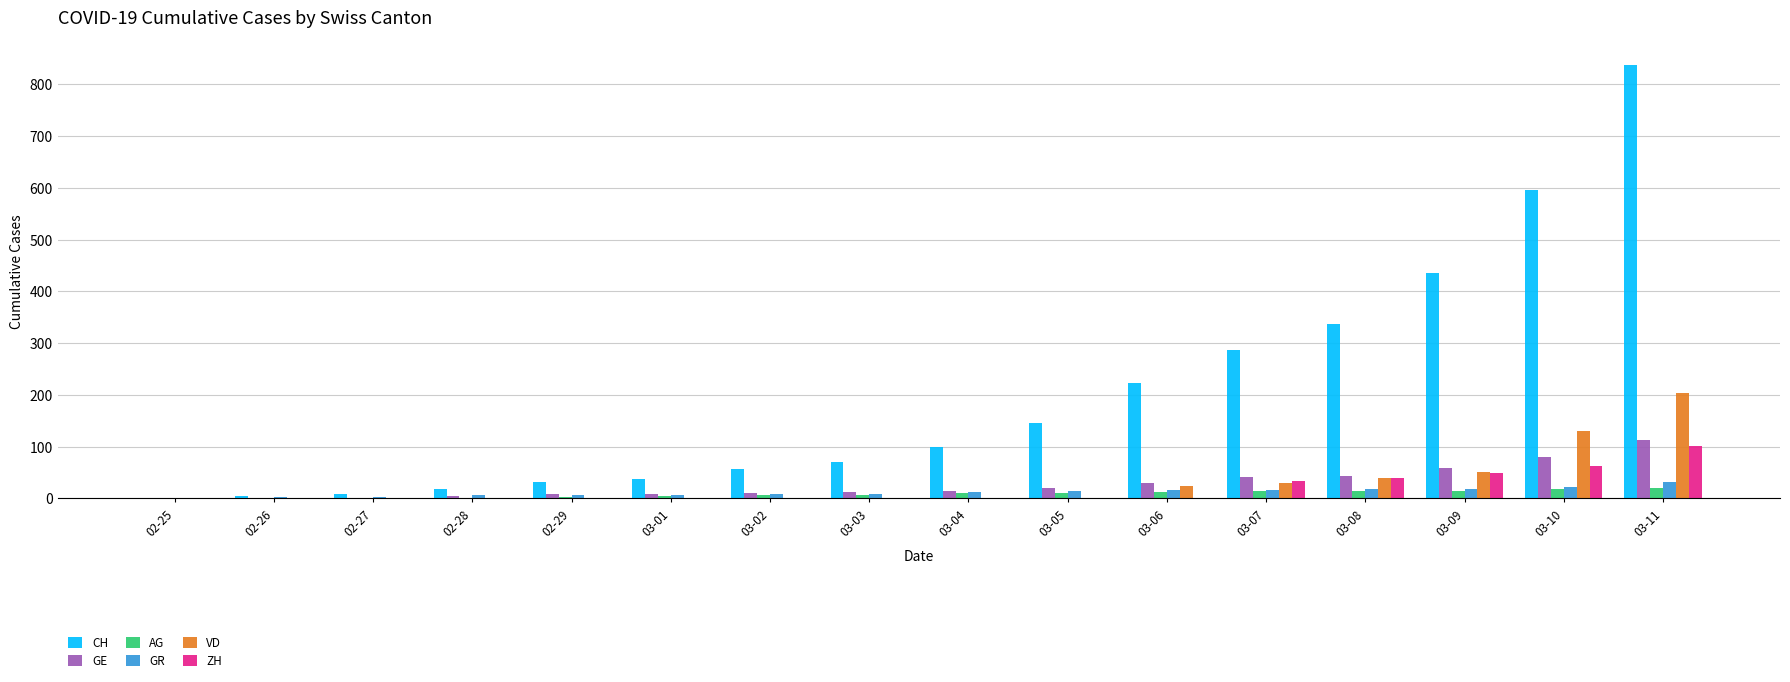

At which label does GE reach its peak?

03-11